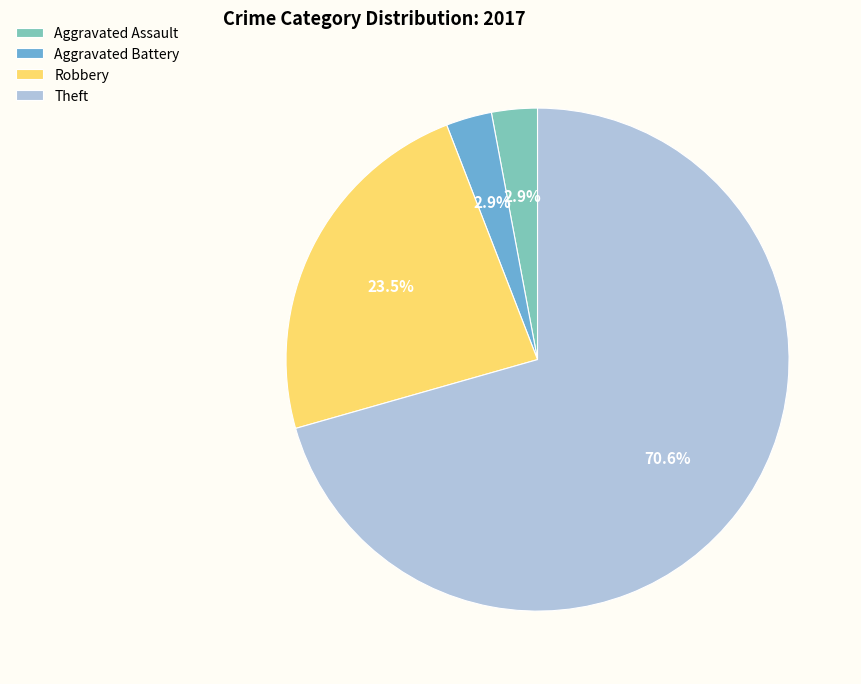

Count the number of slices in the pie.

4